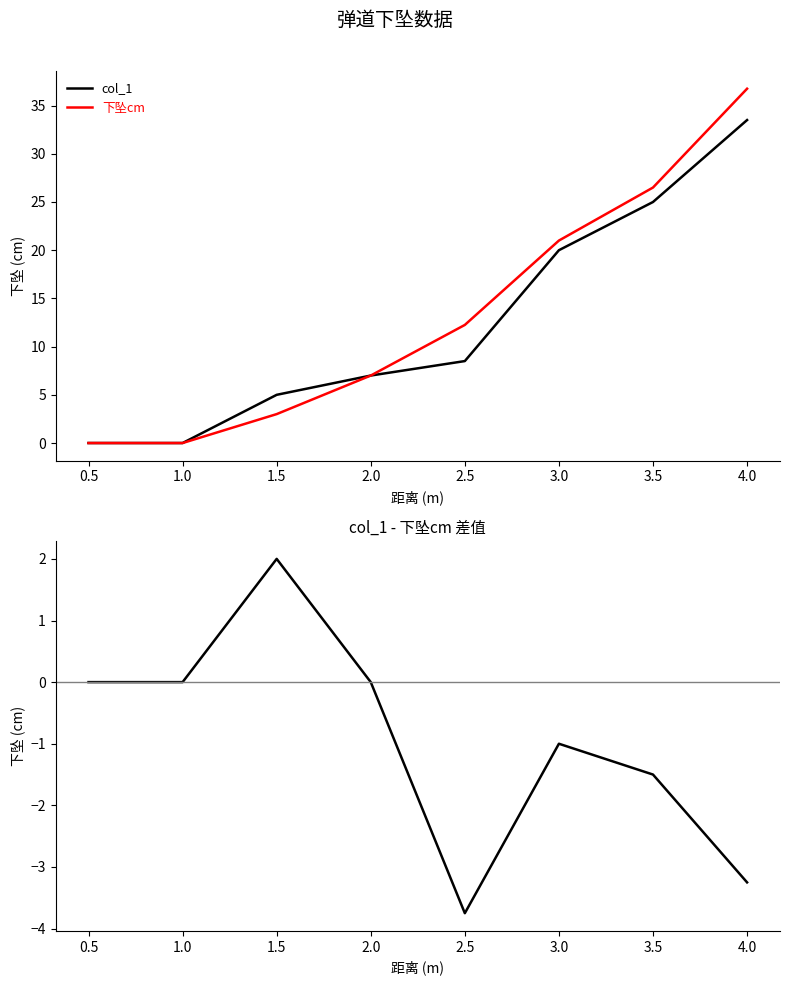

Which category has the highest value in the col_1 series?

4.0